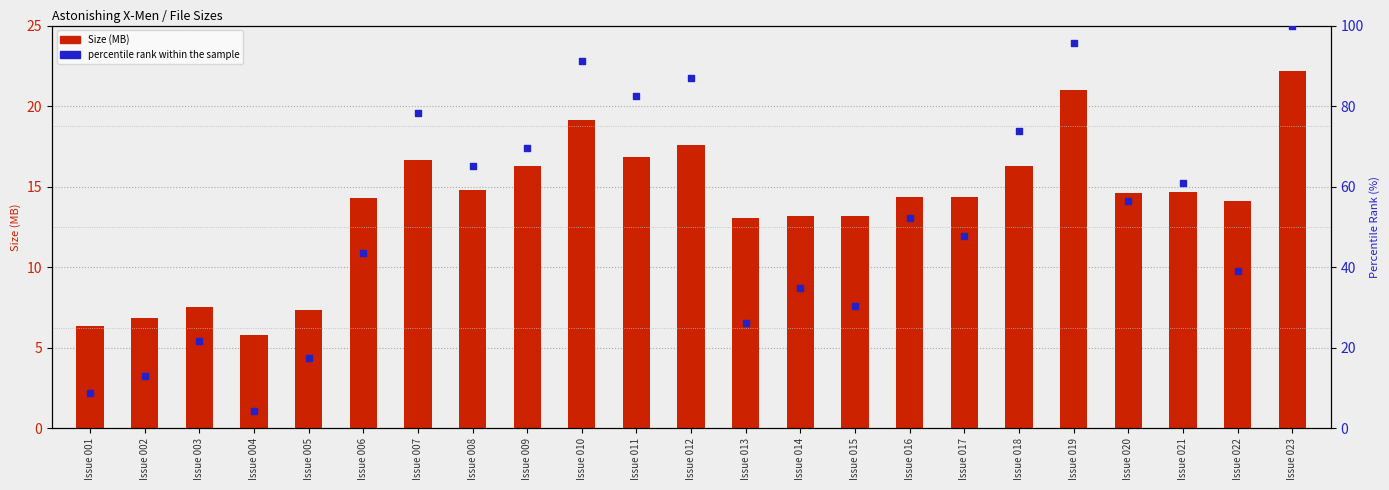

What is the total value across all series at Issue 018?

90.2